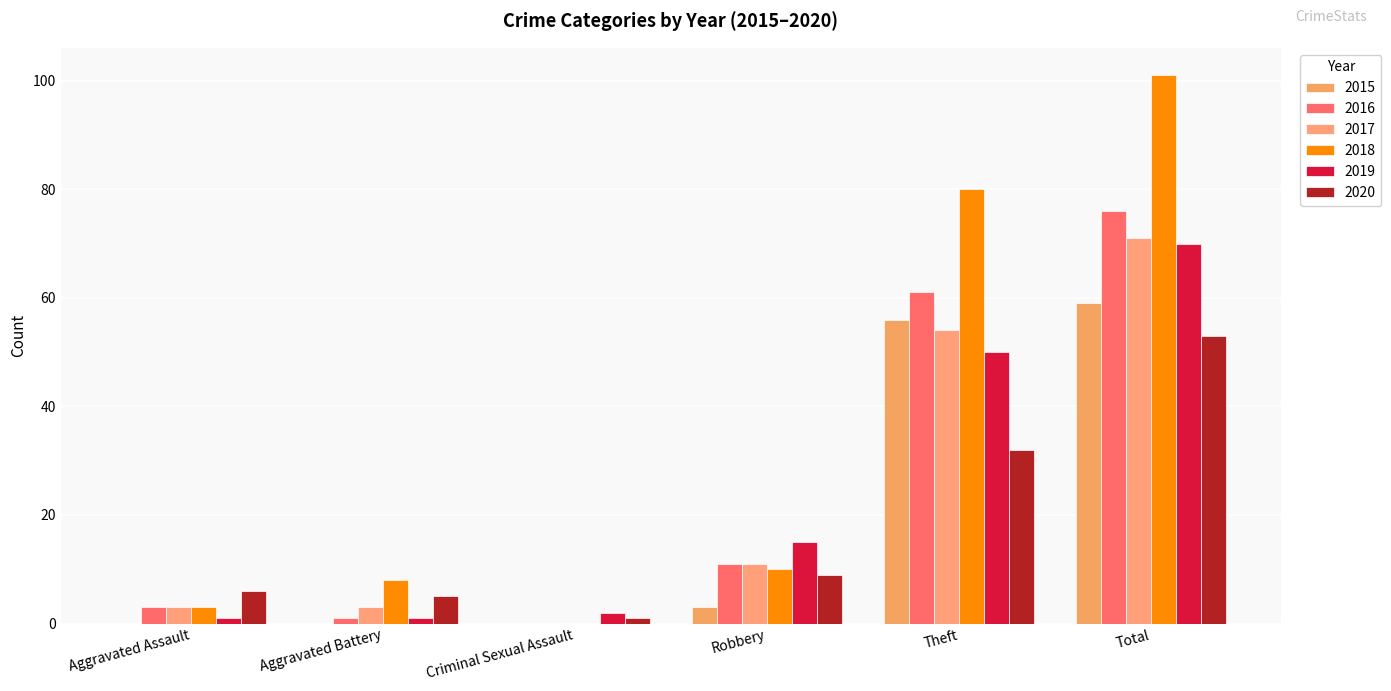

Is it true that 2015 equals 0 at Aggravated Battery?

True